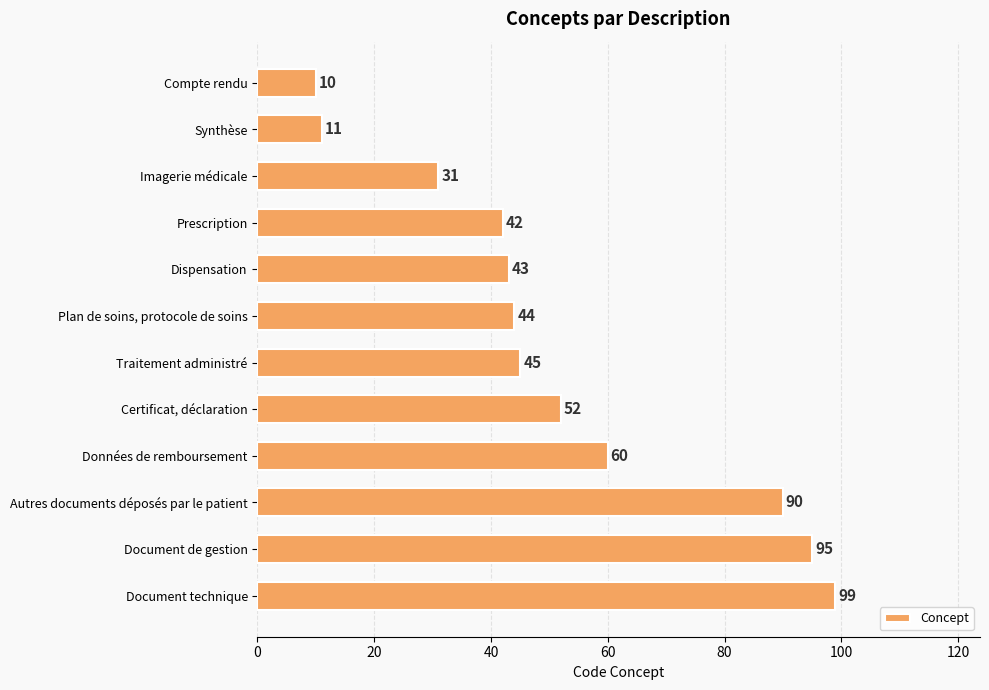

What is the smallest value displayed?

10